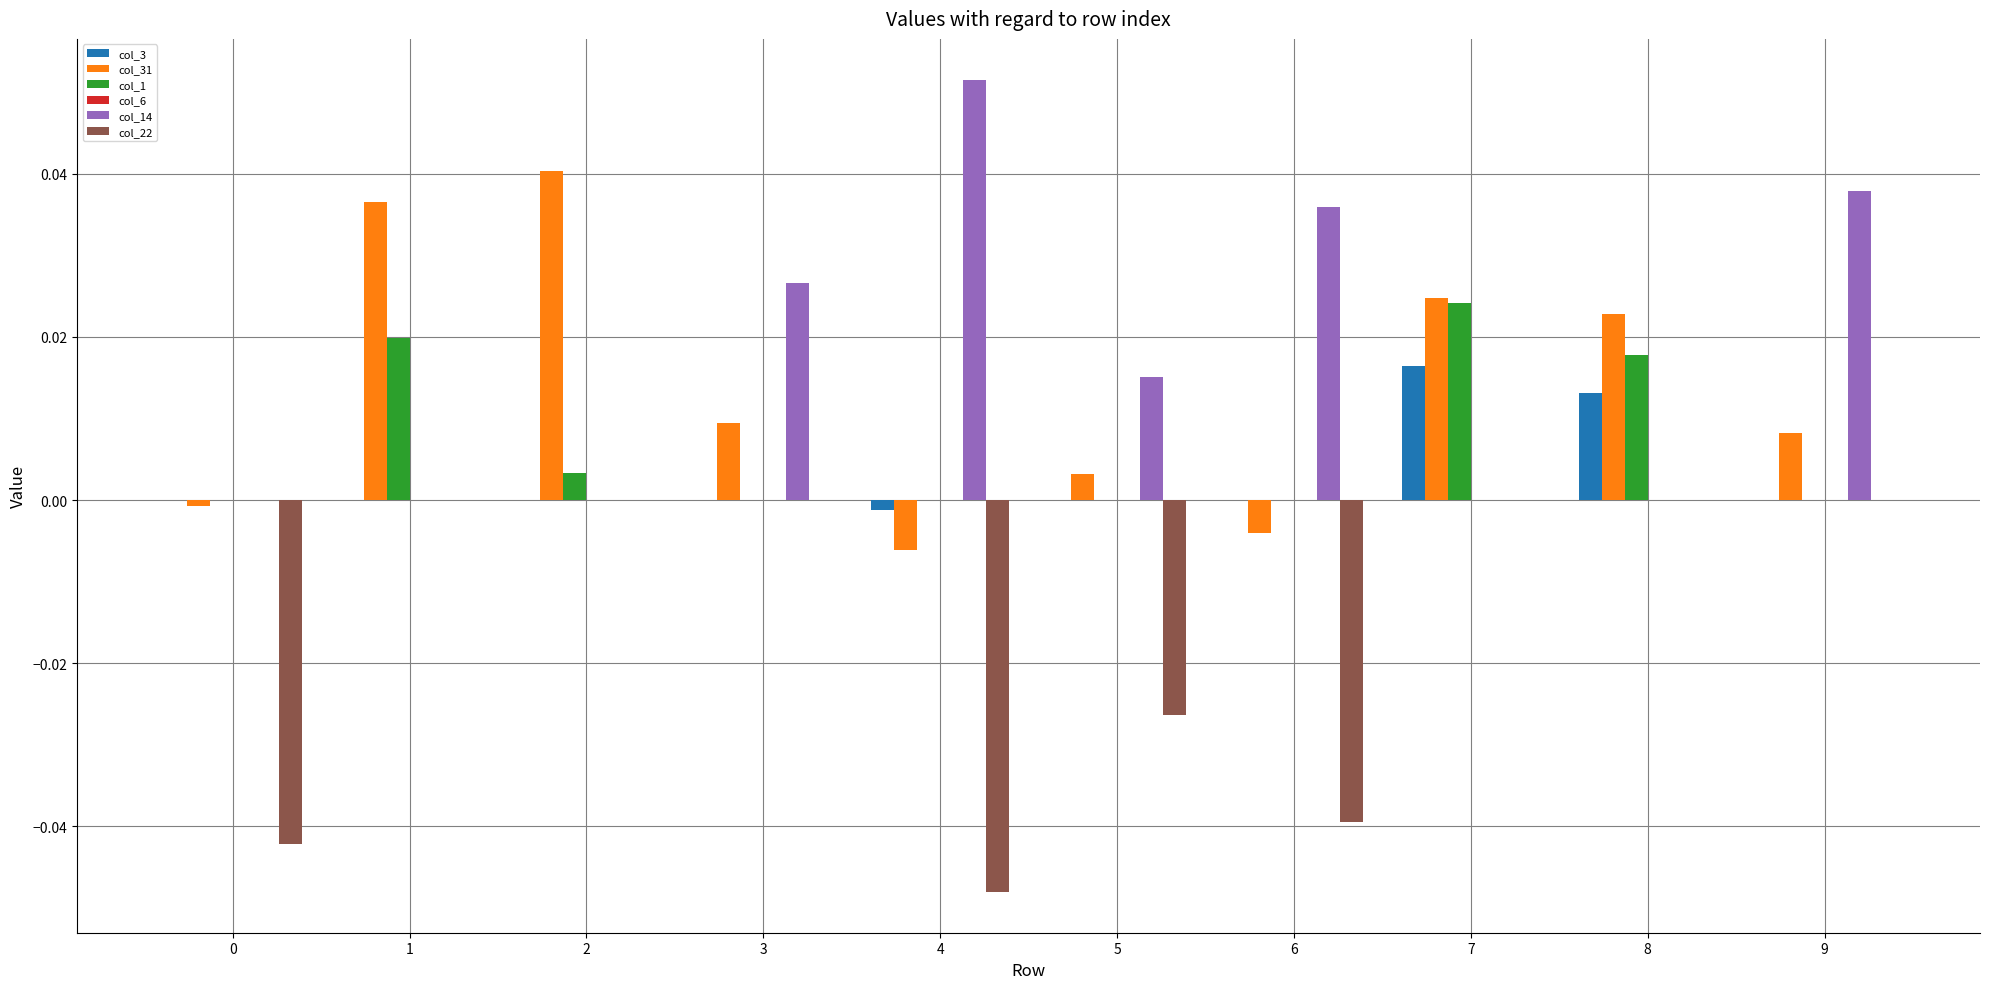

Which series changed the most between 3 and 5?

col_22